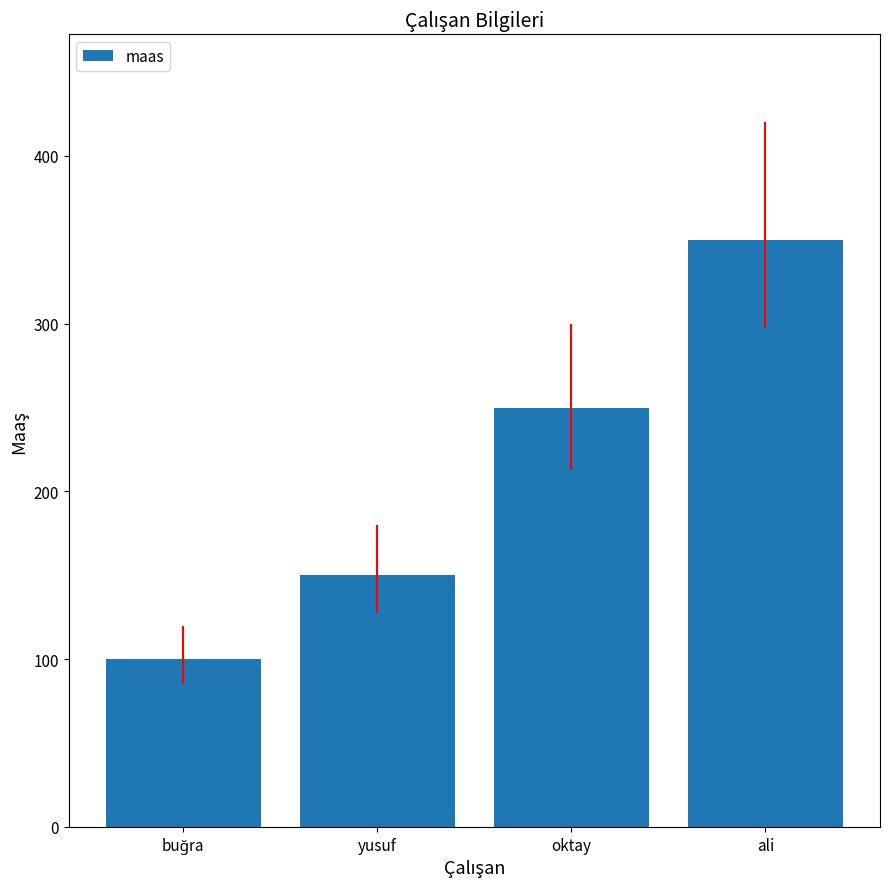

What is the difference between the maximum and minimum values?

250